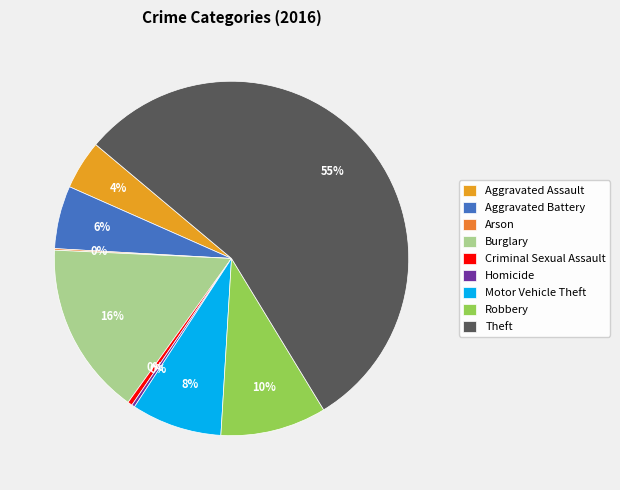

Rank the categories by value from highest to lowest.

Theft, Burglary, Robbery, Motor Vehicle Theft, Aggravated Battery, Aggravated Assault, Criminal Sexual Assault, Homicide, Arson